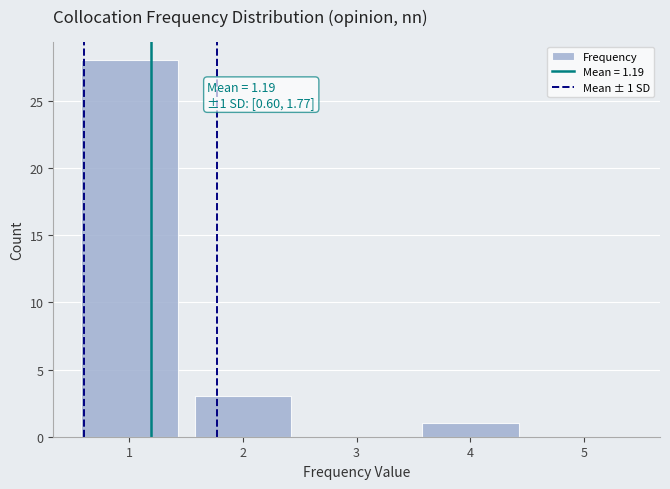

Reading left to right, list all the values displayed in this chart.

1=28	2=3	3=0	4=1	5=0